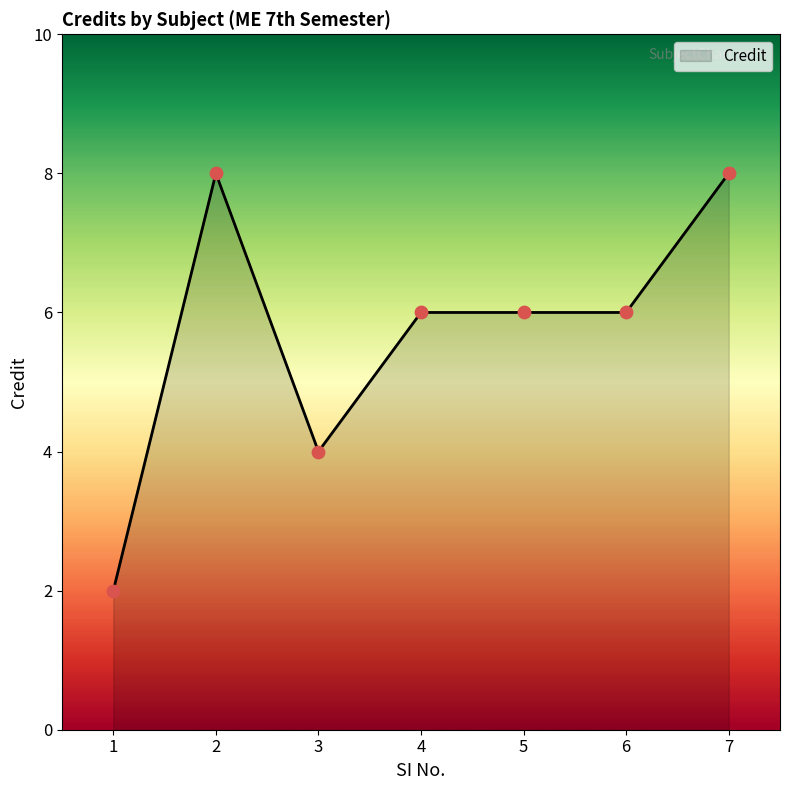

What is the ratio of the value at 3 to the value at 5?

0.7